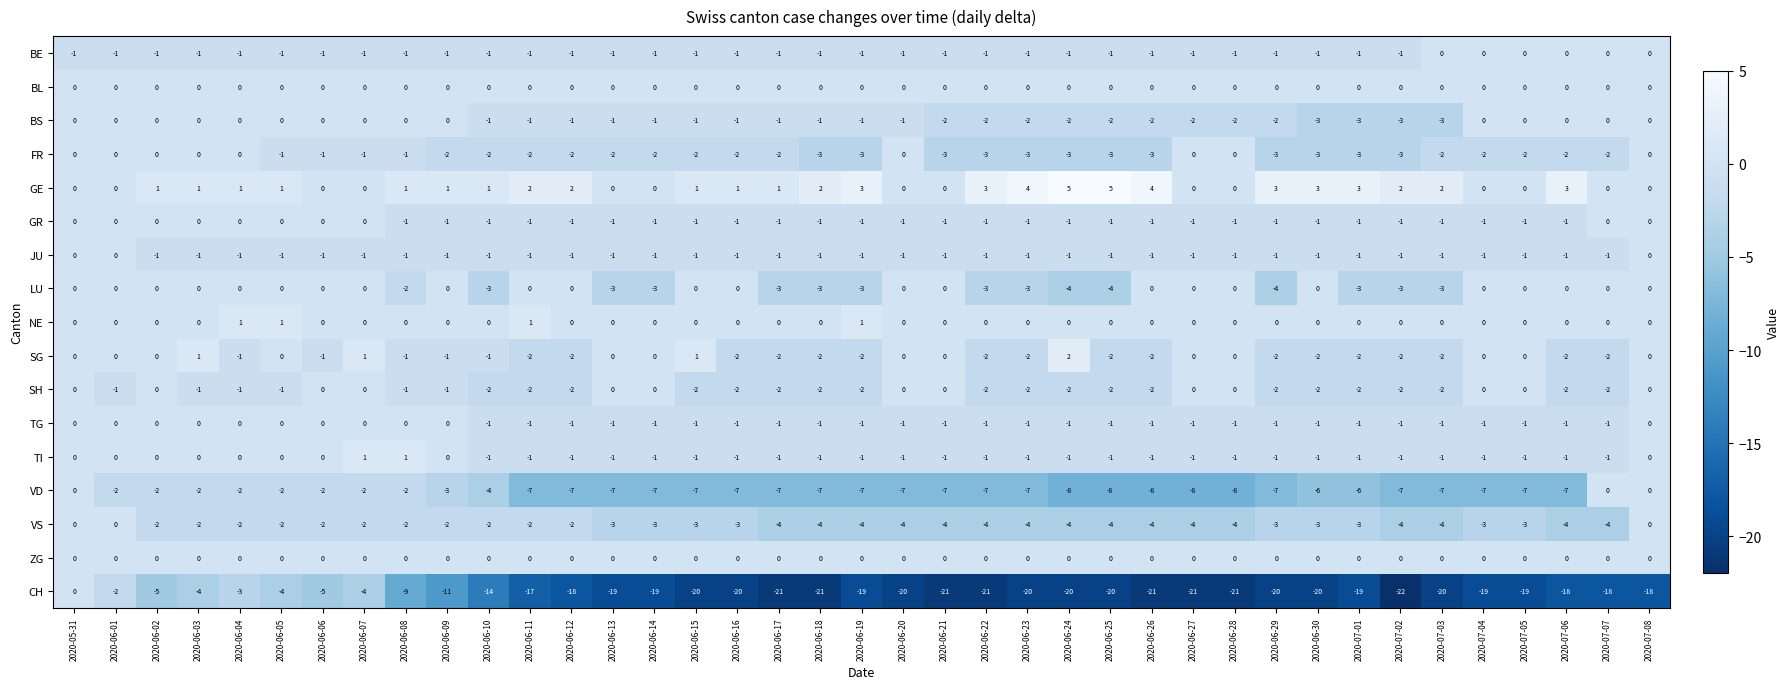

The value of TG at 2020-06-29 is 0. True or false?

False